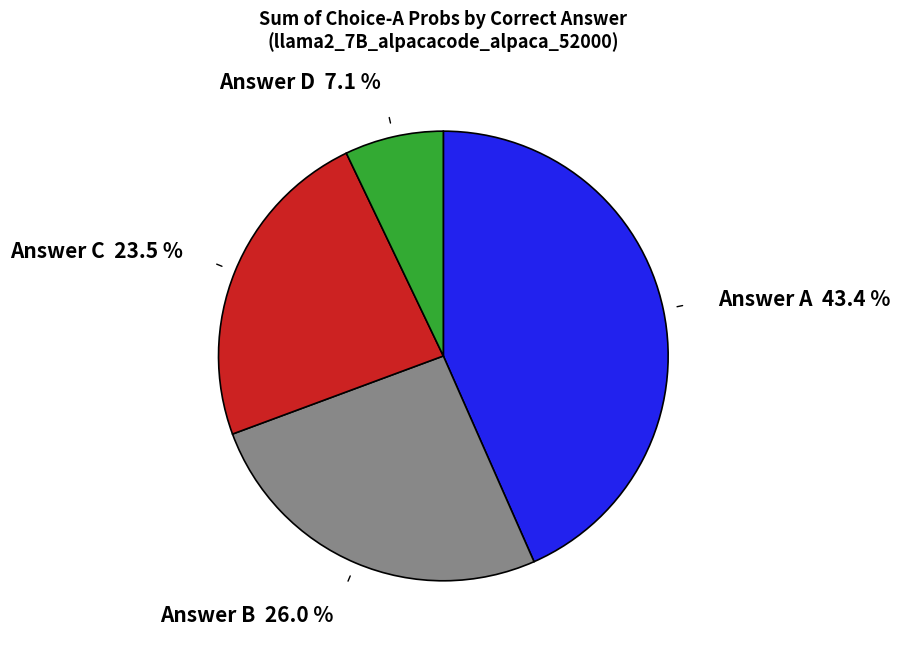

Is Answer C the majority of the pie?

No